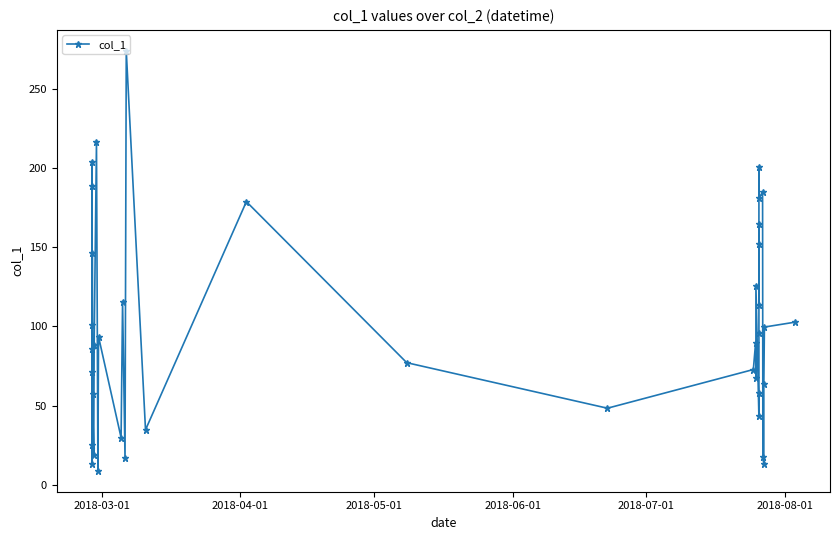

What is the greatest value displayed?

274.2